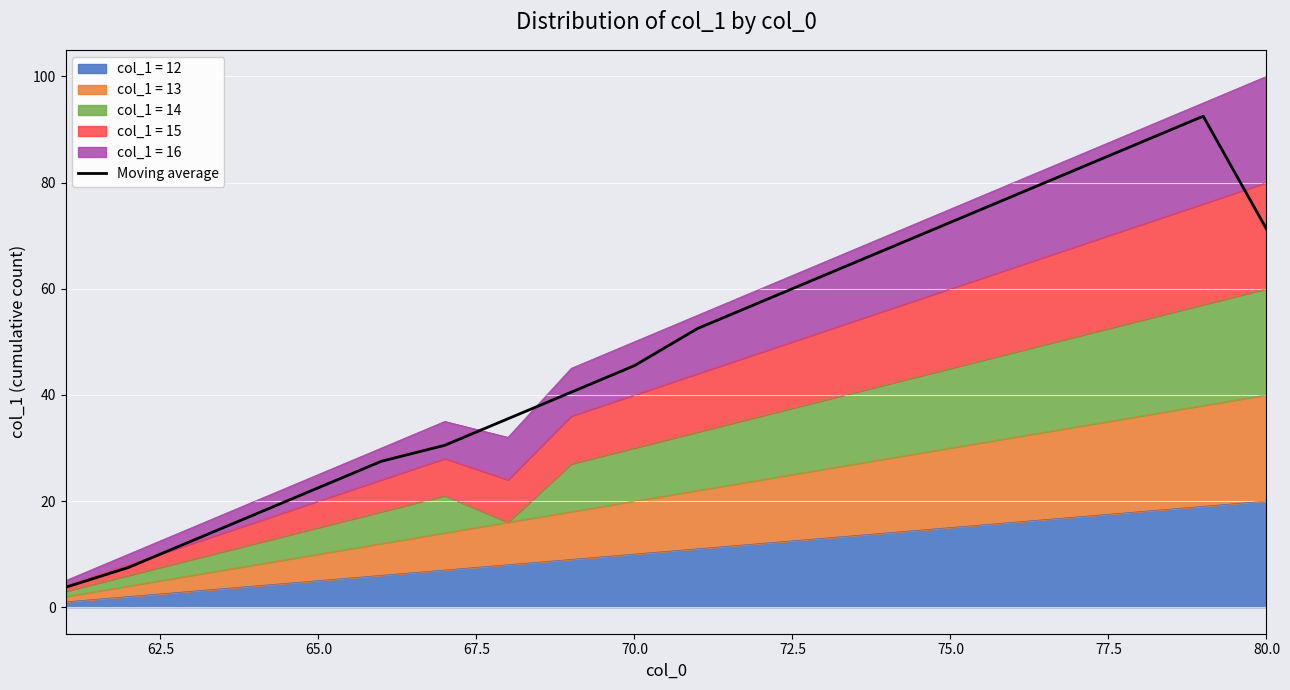

Does the chart display data point markers on the line(s)?

No